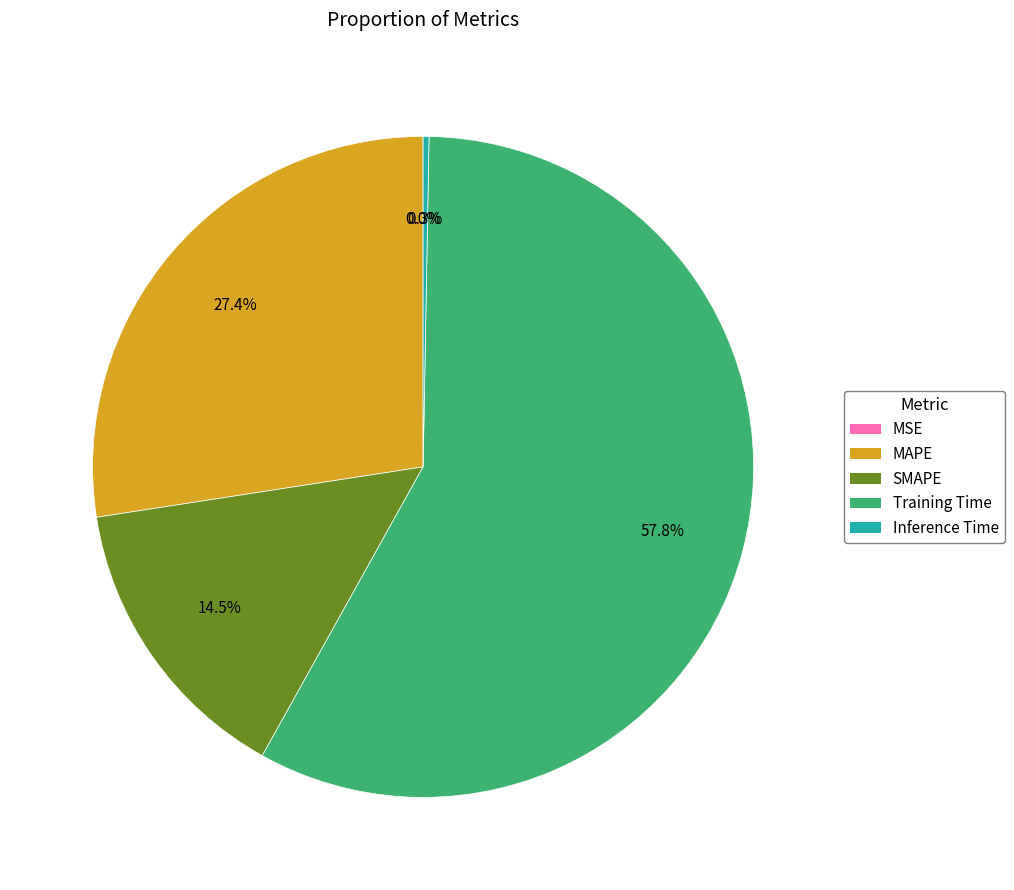

Which category has the smallest portion of the pie?

MSE